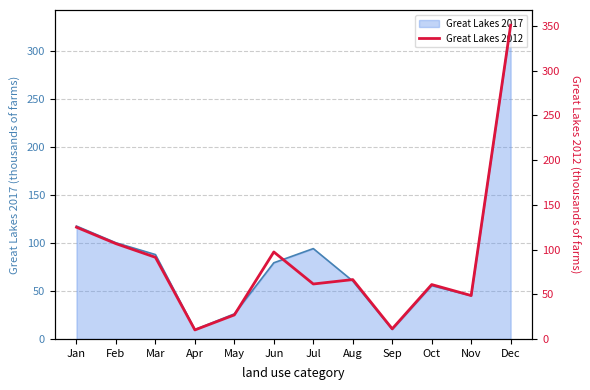

What is the average value?

88.0